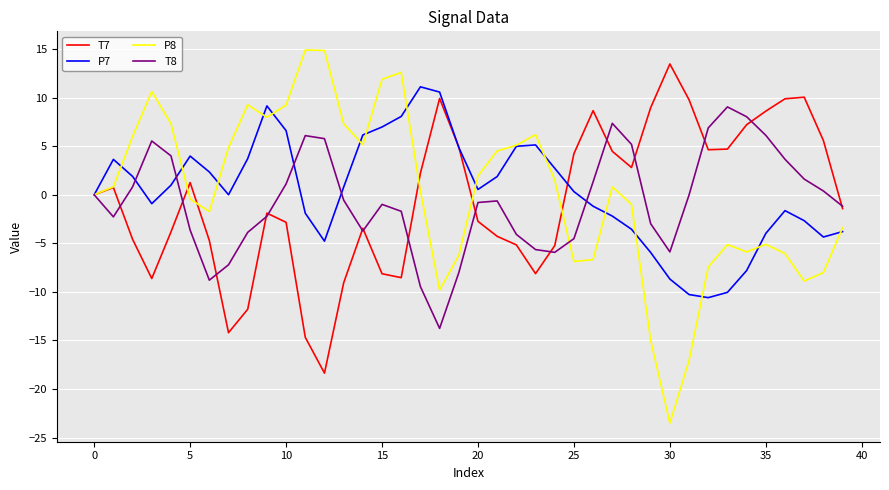

What is the maximum value shown in the chart?

14.9